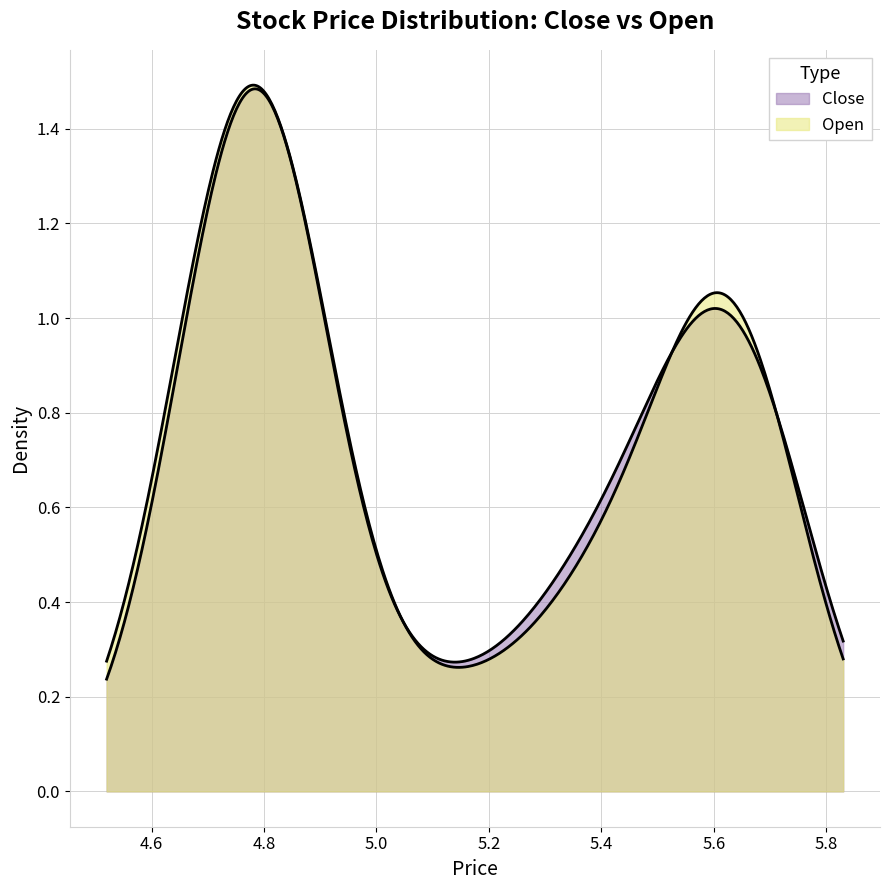

Reading left to right, list all the values displayed in this chart.

Close: Close=4.7	Open=4.7	2=4.7	3=4.7	4=4.8	5=4.8	6=4.8	7=4.8	8=4.7	9=4.8	10=4.8	11=4.8	12=4.8	13=4.8	14=4.8	15=4.8	16=4.8	17=4.9	18=4.8	19=4.9	20=5.1	21=5.1	22=5.3	23=5.4	24=5.3	25=5.4	26=5.5	27=5.6	28=5.7	29=5.7	30=5.6	31=5.5	32=5.5	33=5.6	34=5.6	35=5.6	36=5.6	37=5.7	38=5.7	39=5.7
Open: Close=4.7	Open=4.6	2=4.7	3=4.7	4=4.8	5=4.8	6=4.8	7=4.8	8=4.8	9=4.7	10=4.8	11=4.8	12=4.8	13=4.8	14=4.8	15=4.8	16=4.8	17=4.9	18=4.9	19=4.8	20=4.9	21=5.1	22=5.2	23=5.4	24=5.4	25=5.4	26=5.4	27=5.7	28=5.7	29=5.6	30=5.7	31=5.6	32=5.6	33=5.6	34=5.6	35=5.6	36=5.6	37=5.7	38=5.7	39=5.7